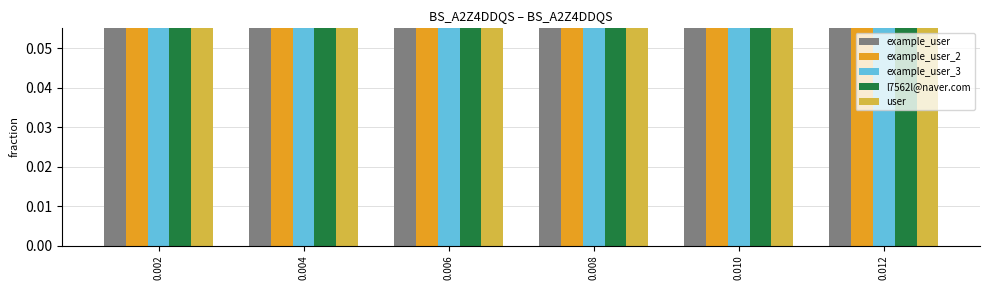

Which label corresponds to the smallest value in the chart?

0.006